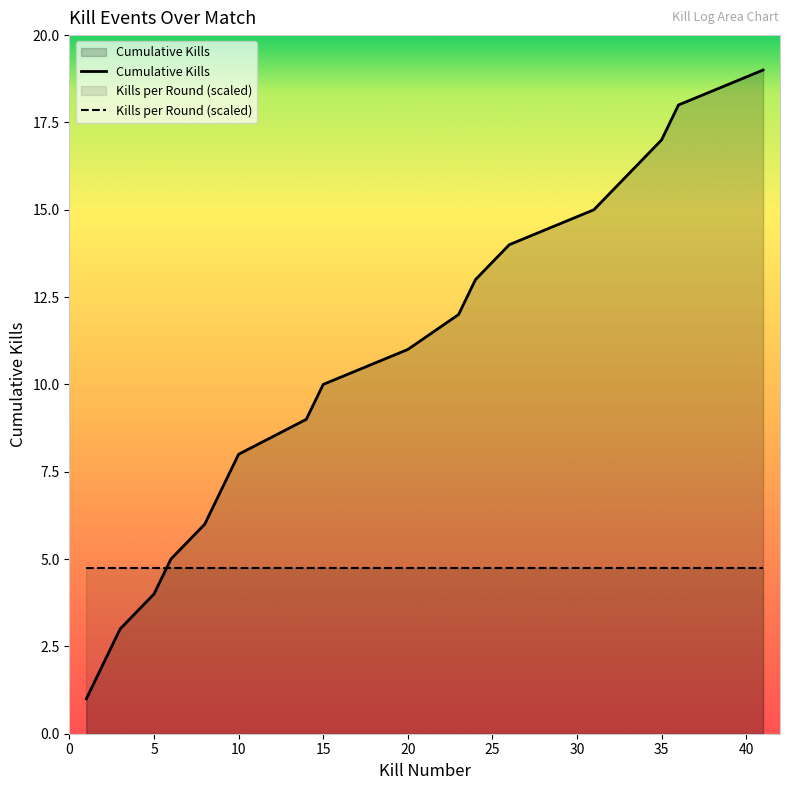

What is the smallest value displayed?

1.0